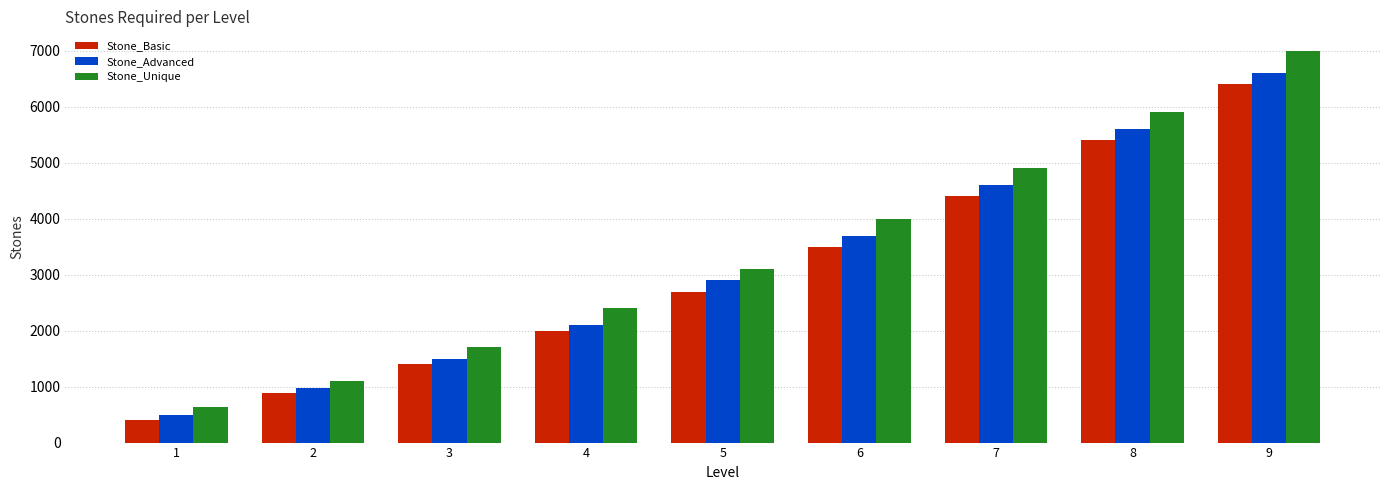

Reading right to left, transcribe all the data shown in this chart.

Stone_Basic: 9=6400	8=5400	7=4400	6=3500	5=2700	4=2000	3=1400	2=880	1=400
Stone_Advanced: 9=6600	8=5600	7=4600	6=3700	5=2900	4=2100	3=1500	2=980	1=500
Stone_Unique: 9=7000	8=5900	7=4900	6=4000	5=3100	4=2400	3=1700	2=1100	1=640